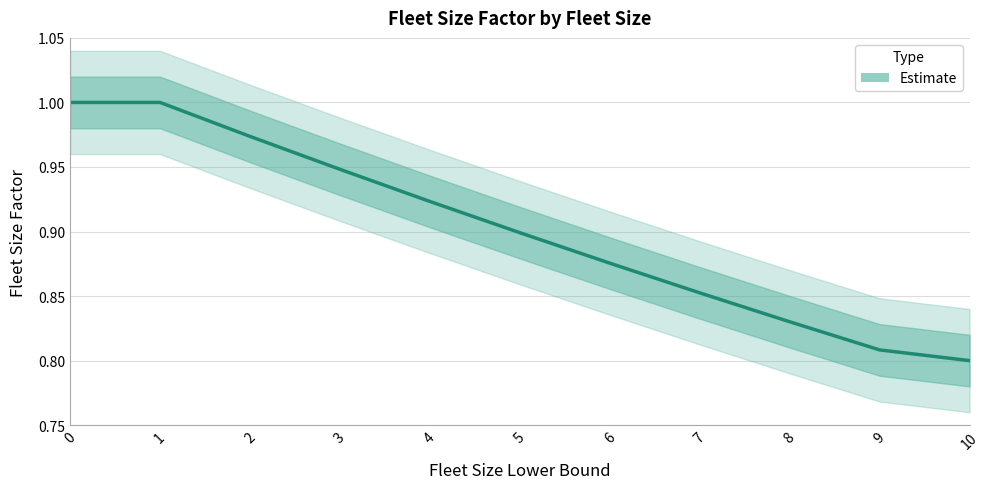

Which category has the lowest value across all series?

10